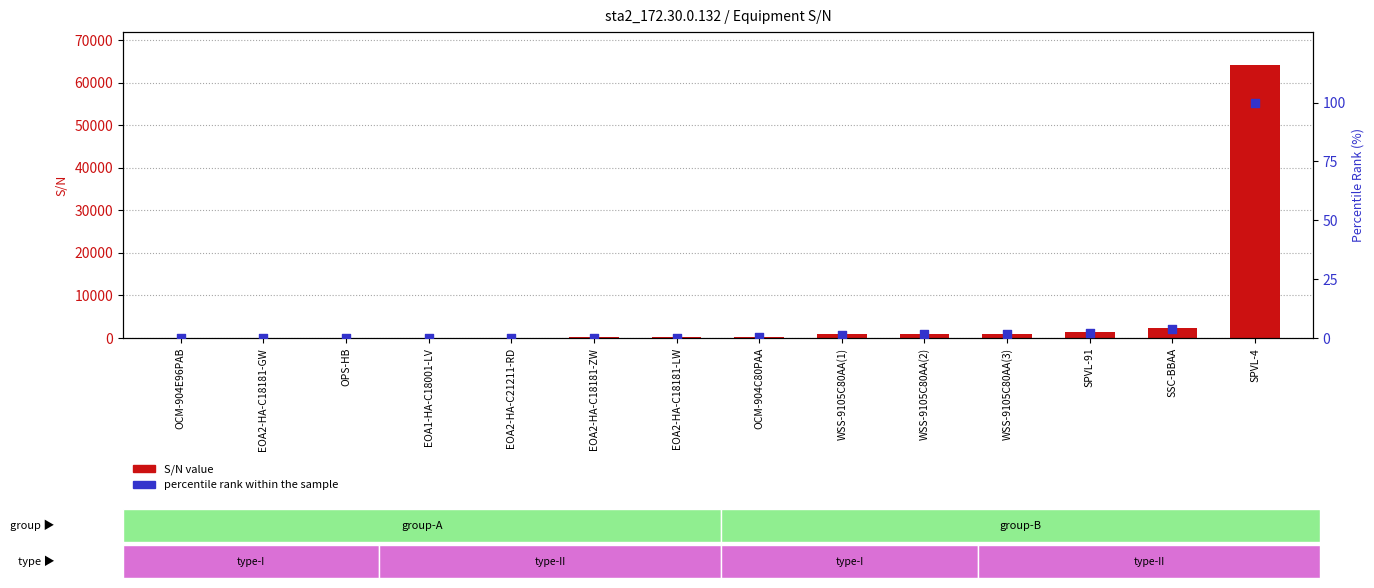

What is the total value across all series at EOA2-HA-C18181-LW?

126.2